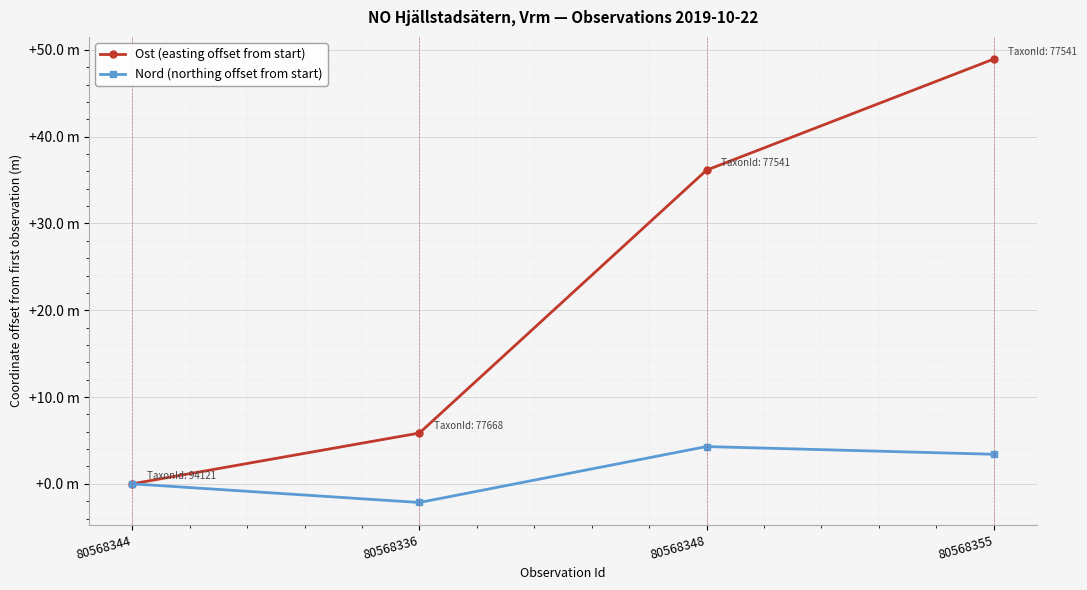

Reading left to right, list all the values displayed in this chart.

Ost (easting offset from start): 0.0	5.9	36.1	48.9
Nord (northing offset from start): 0.0	-2.2	4.3	3.4